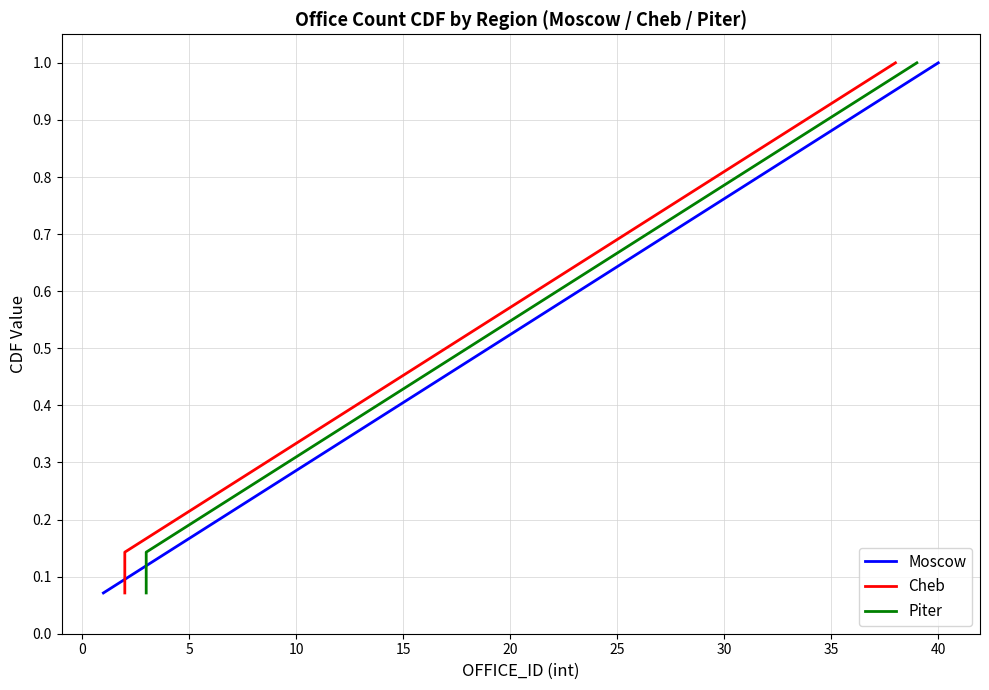

What is the maximum value for Moscow?

1.0